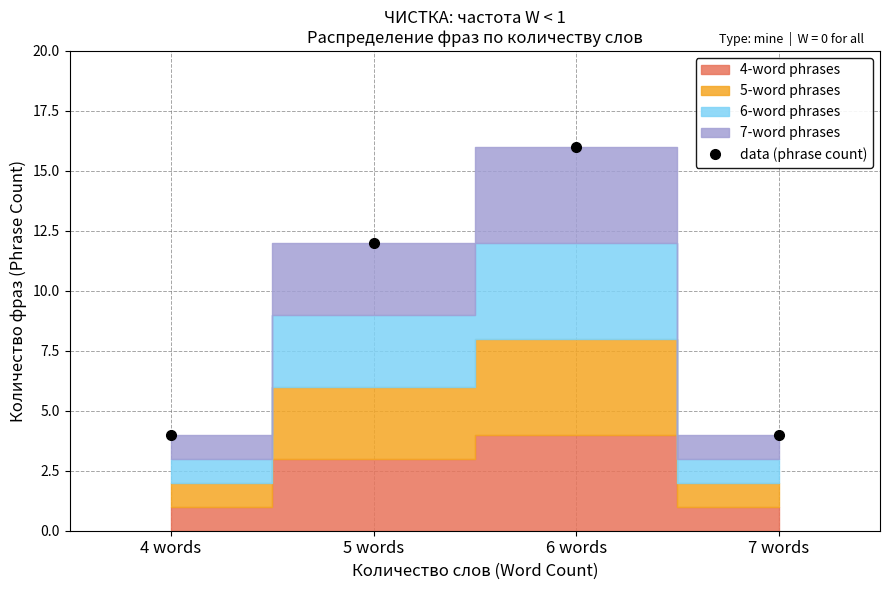

True or false: the data shows 4 at 7 words.

True